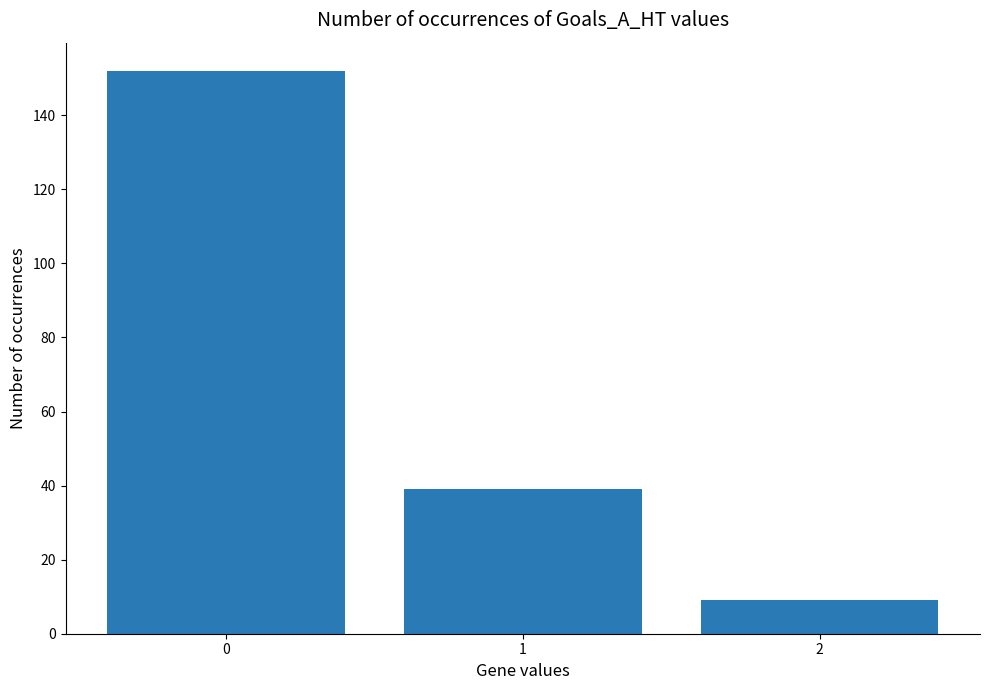

List the labels in order of value, largest first.

0, 1, 2